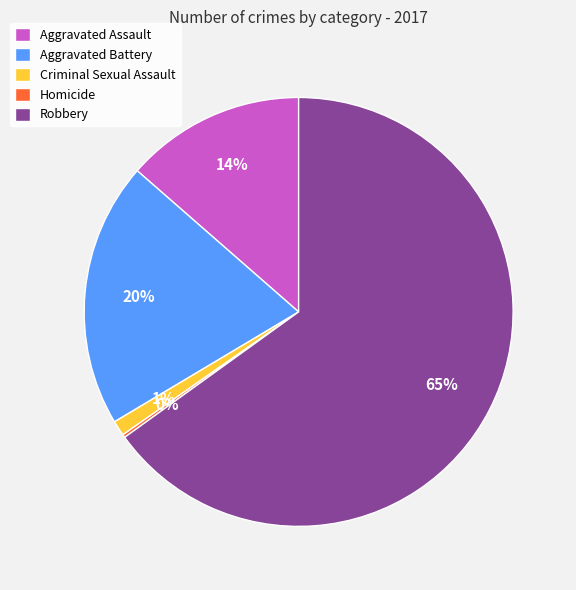

Which has a higher value, Aggravated Battery or Criminal Sexual Assault?

Aggravated Battery